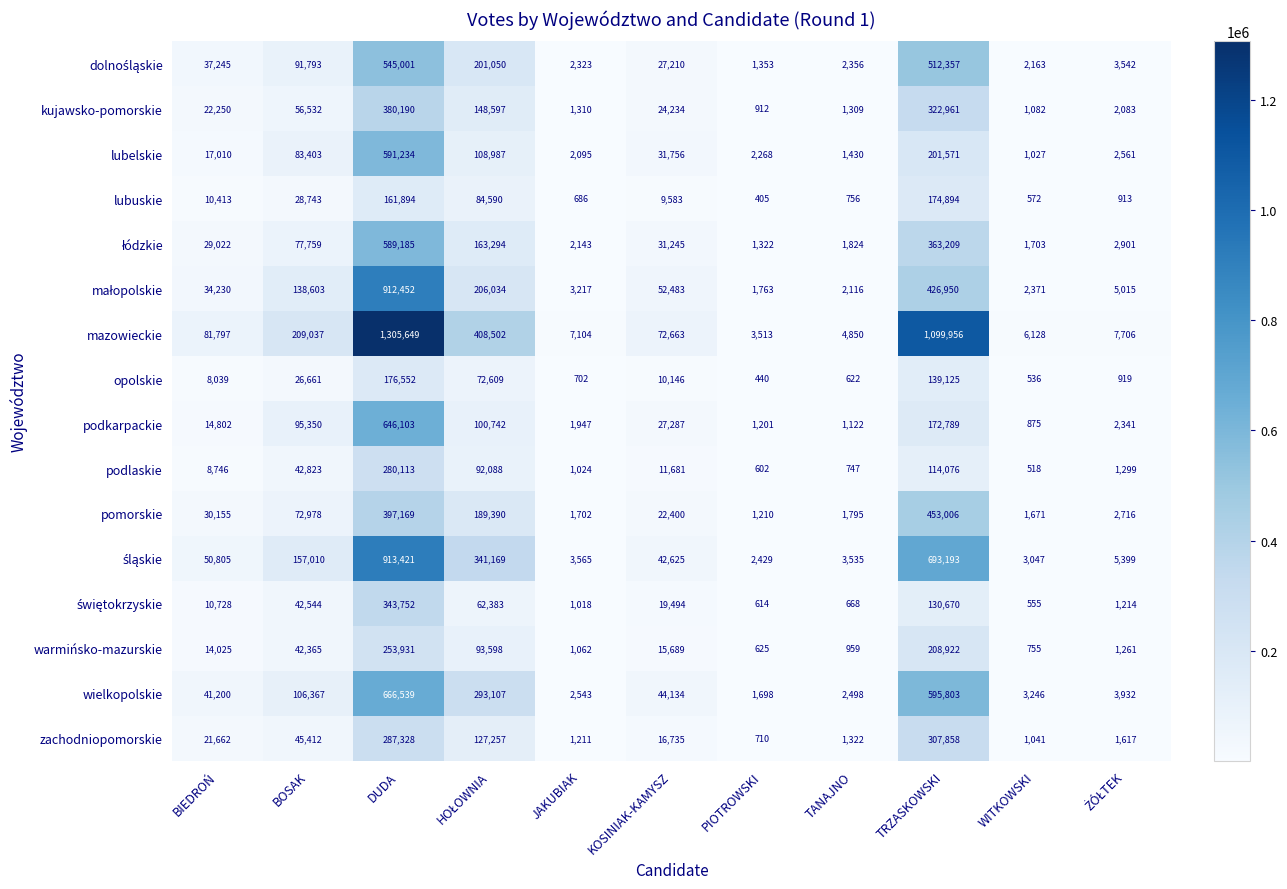

What is the difference between the maximum and minimum values in the lubuskie series?

174489